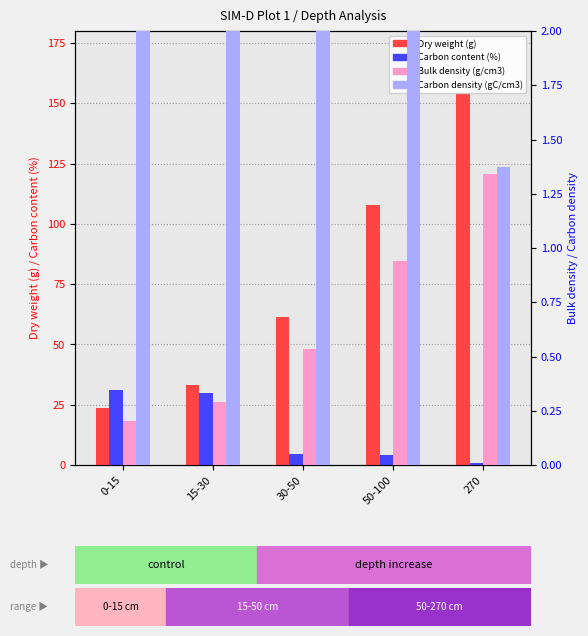

Count the number of categories in the chart.

5